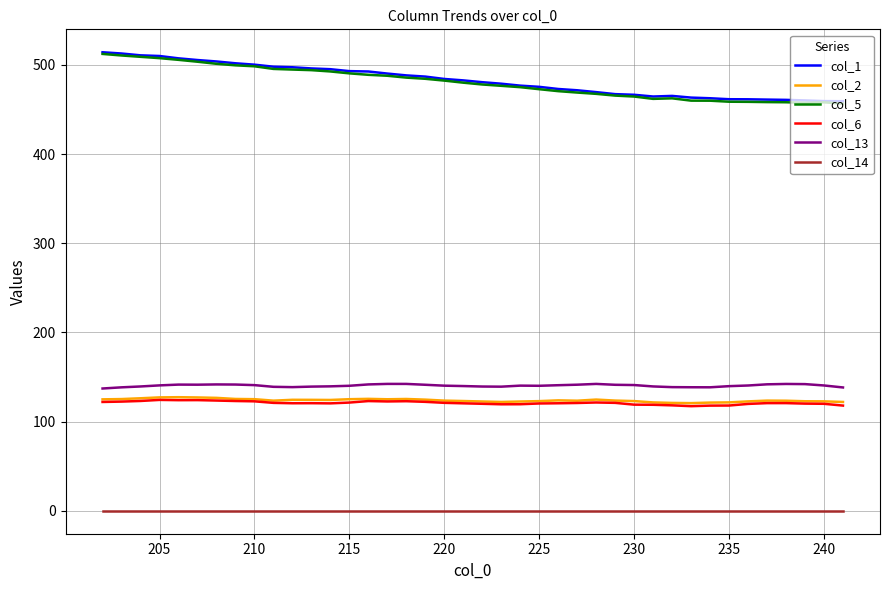

How many lines are shown in the chart?

6